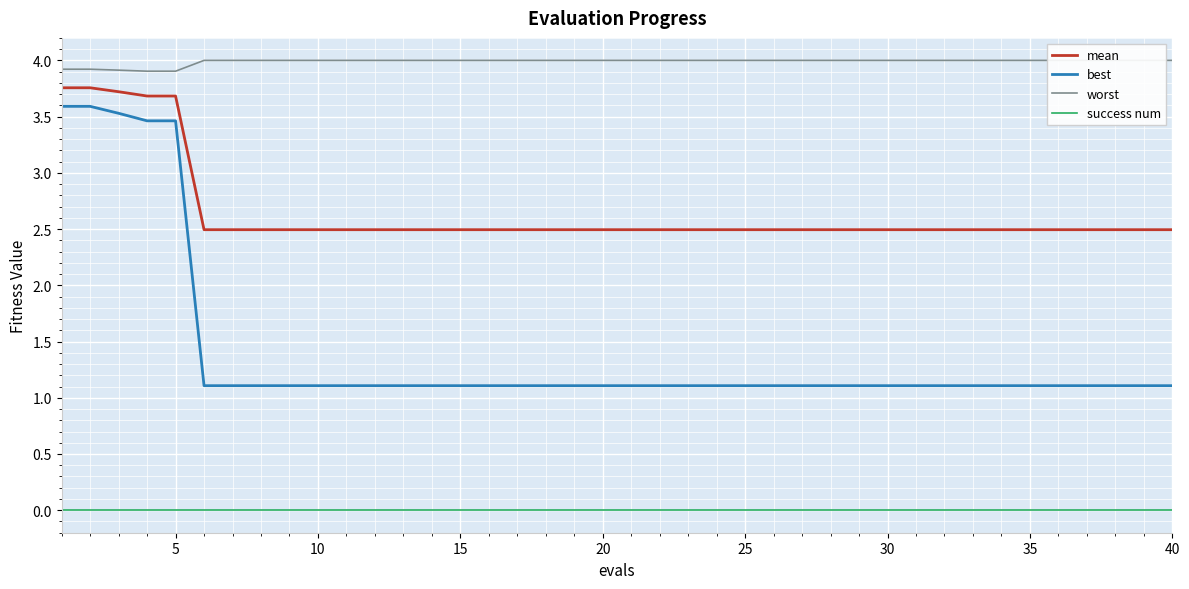

Is it true that mean equals 1.6 at 25?

False